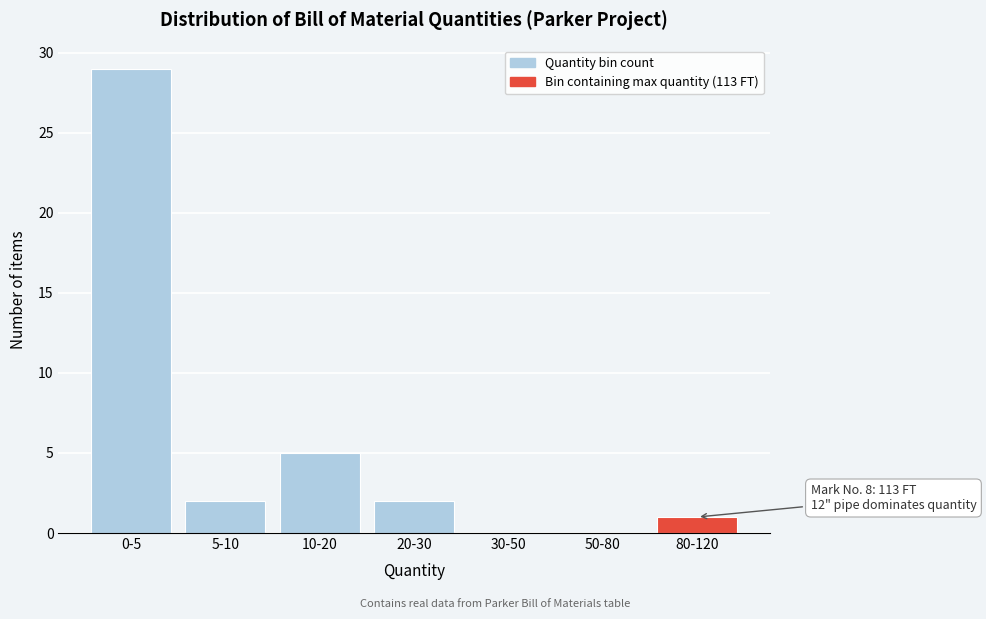

Reading left to right, list all the values displayed in this chart.

0-5=29	5-10=2	10-20=5	20-30=2	30-50=0	50-80=0	80-120=1